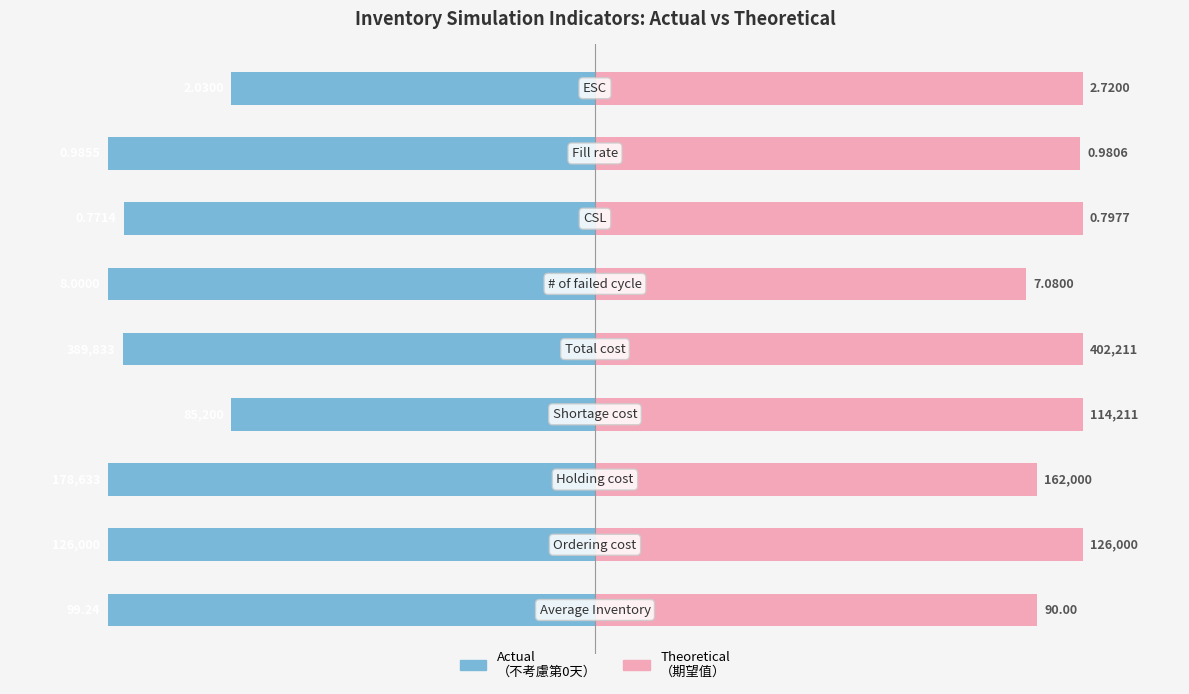

Rank the series by their average value, from highest to lowest.

Theoretical, Actual